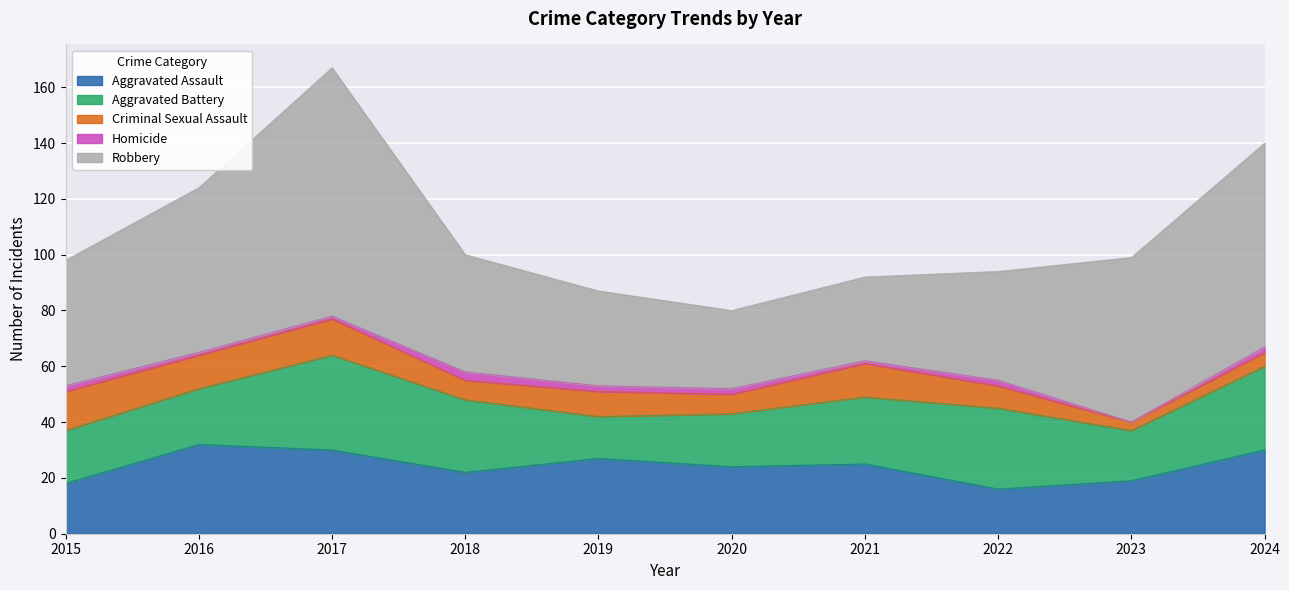

At which category does the chart reach its minimum across all series?

2023